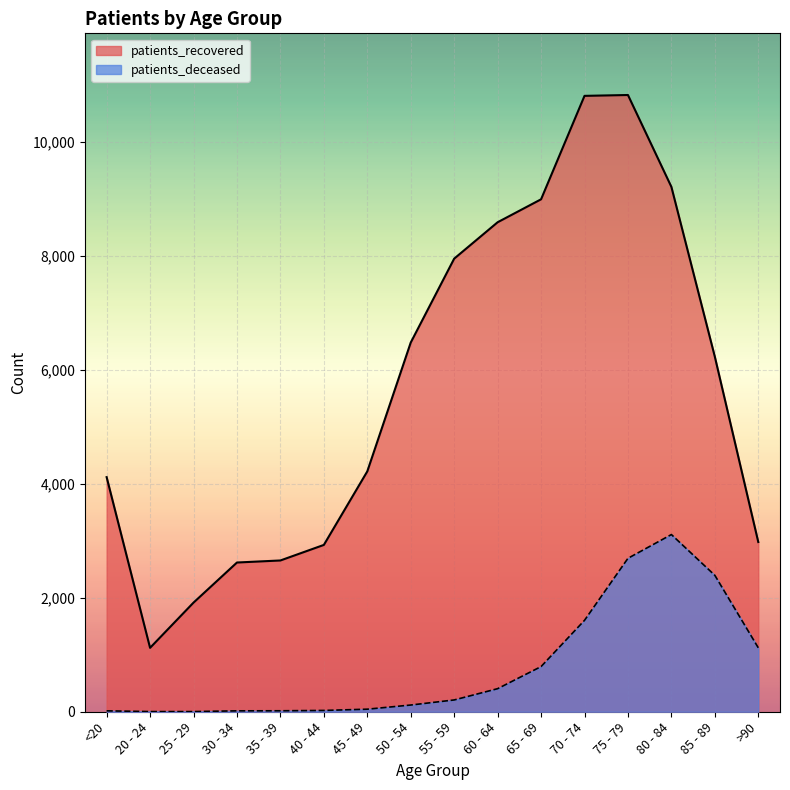

List the series in order of their peak value, lowest first.

patients_deceased, patients_recovered